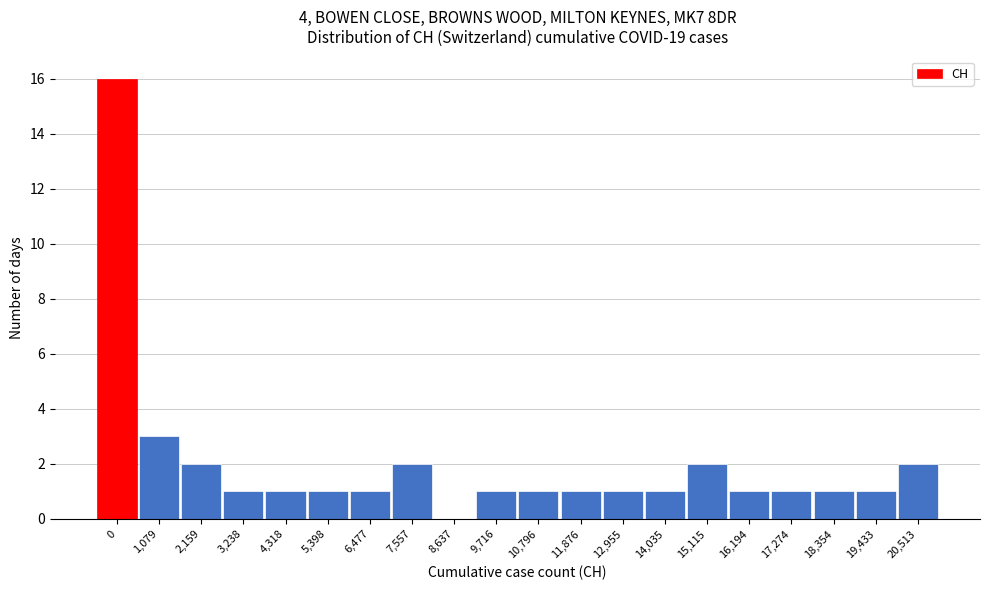

Reading left to right, extract all data points from this chart.

0=16	1,079=3	2,159=2	3,238=1	4,318=1	5,398=1	6,477=1	7,557=2	8,637=0	9,716=1	10,796=1	11,876=1	12,955=1	14,035=1	15,115=2	16,194=1	17,274=1	18,354=1	19,433=1	20,513=2